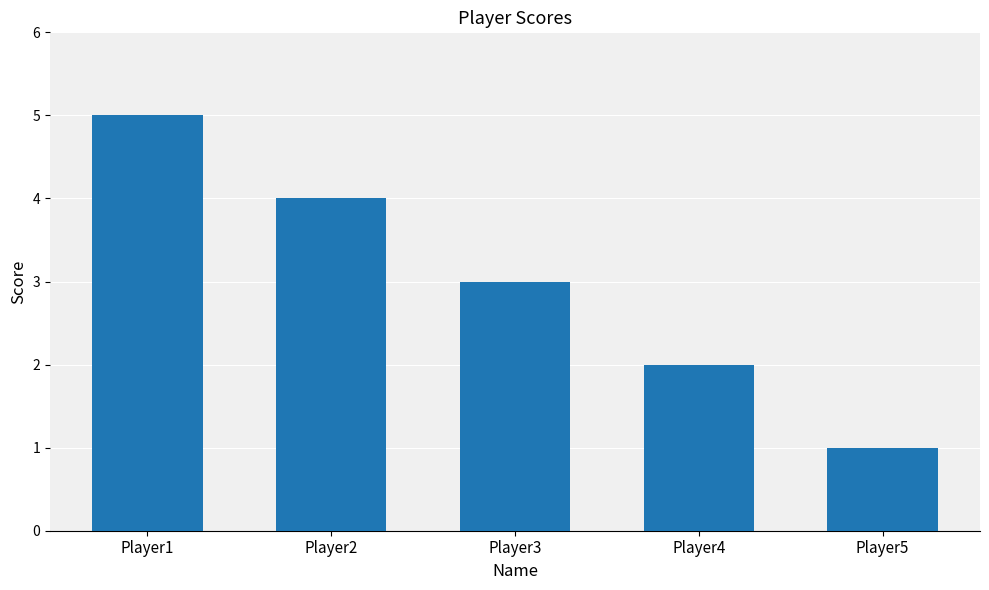

Where does the data first go above 3?

Player1